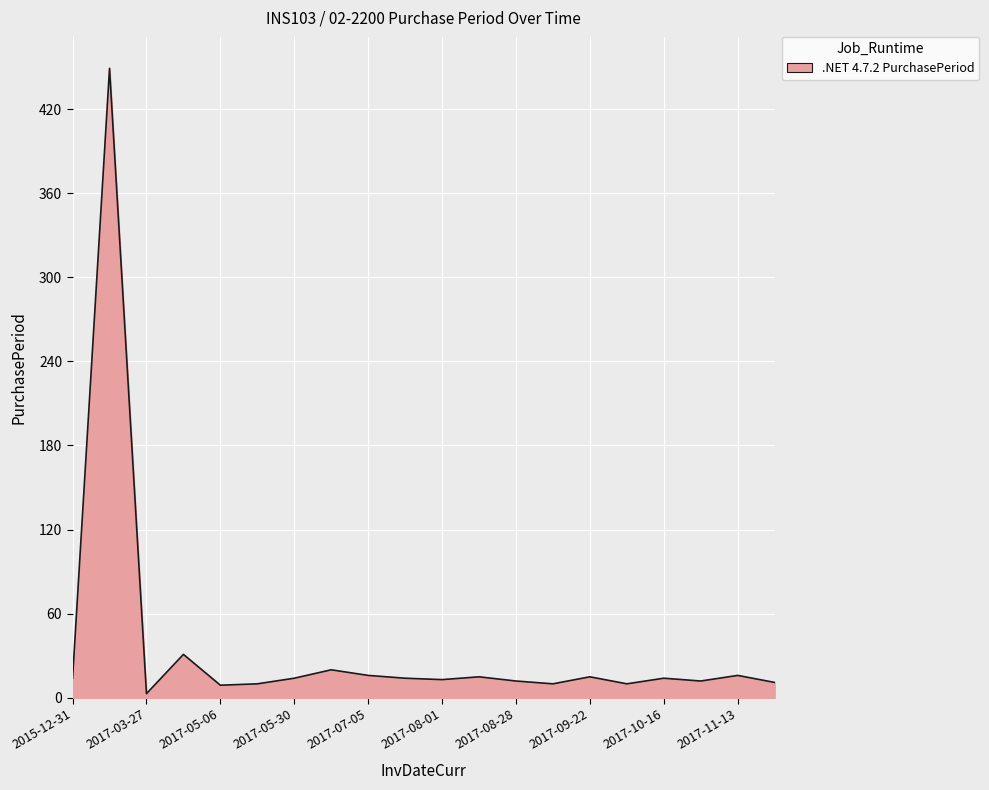

What is the change in value from 2017-08-28 to 2017-11-13?

+4